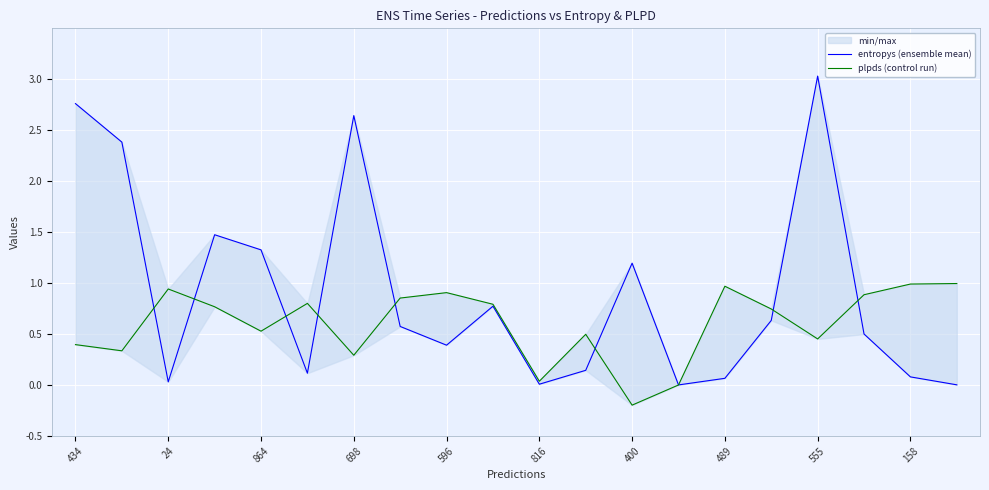

How many lines are shown in the chart?

2